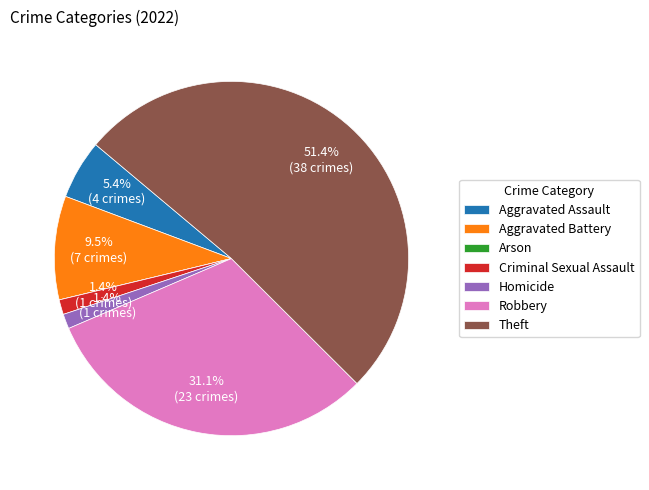

What portion of the pie excludes Criminal Sexual Assault?

98.6%